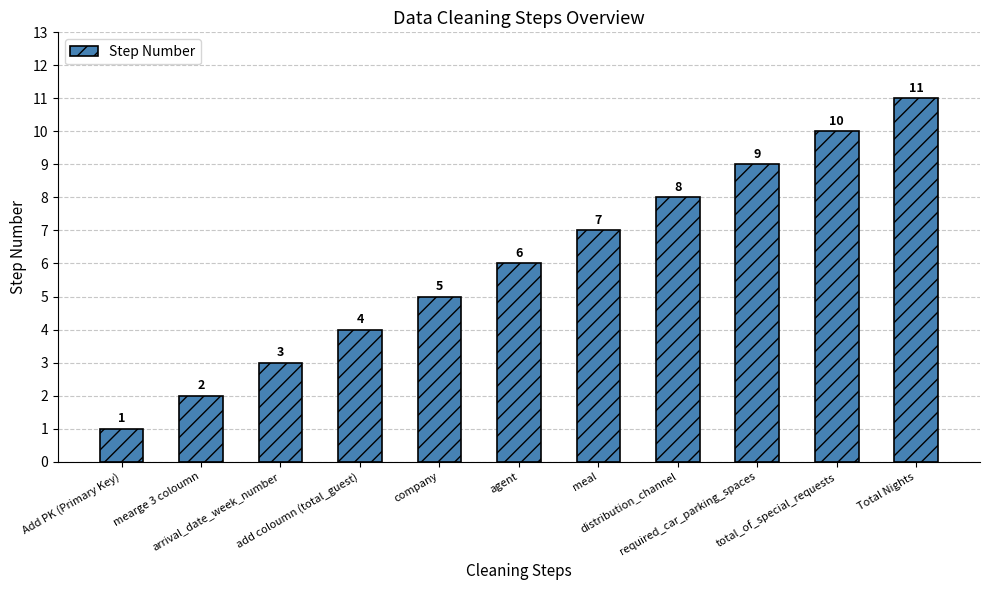

What is the difference between the values at distribution_channel and agent?

2